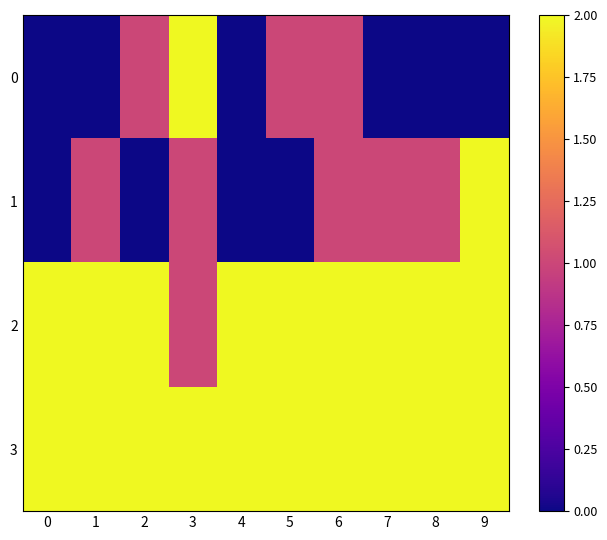

Reading right to left, list all the values displayed in this chart.

0: 9=0	8=0	7=0	6=1	5=1	4=0	3=2	2=1	1=0	0=0
1: 9=2	8=1	7=1	6=1	5=0	4=0	3=1	2=0	1=1	0=0
2: 9=4	8=2	7=4	6=3	5=5	4=10	3=1	2=4	1=3	0=3
3: 9=6	8=3	7=5	6=5	5=6	4=10	3=4	2=5	1=4	0=3